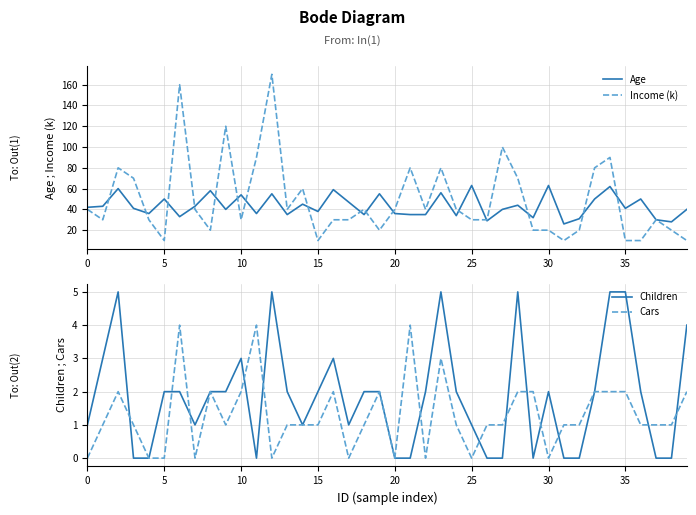

Is the value of Income (k) at 14 greater than the value of Age at 0?

Yes